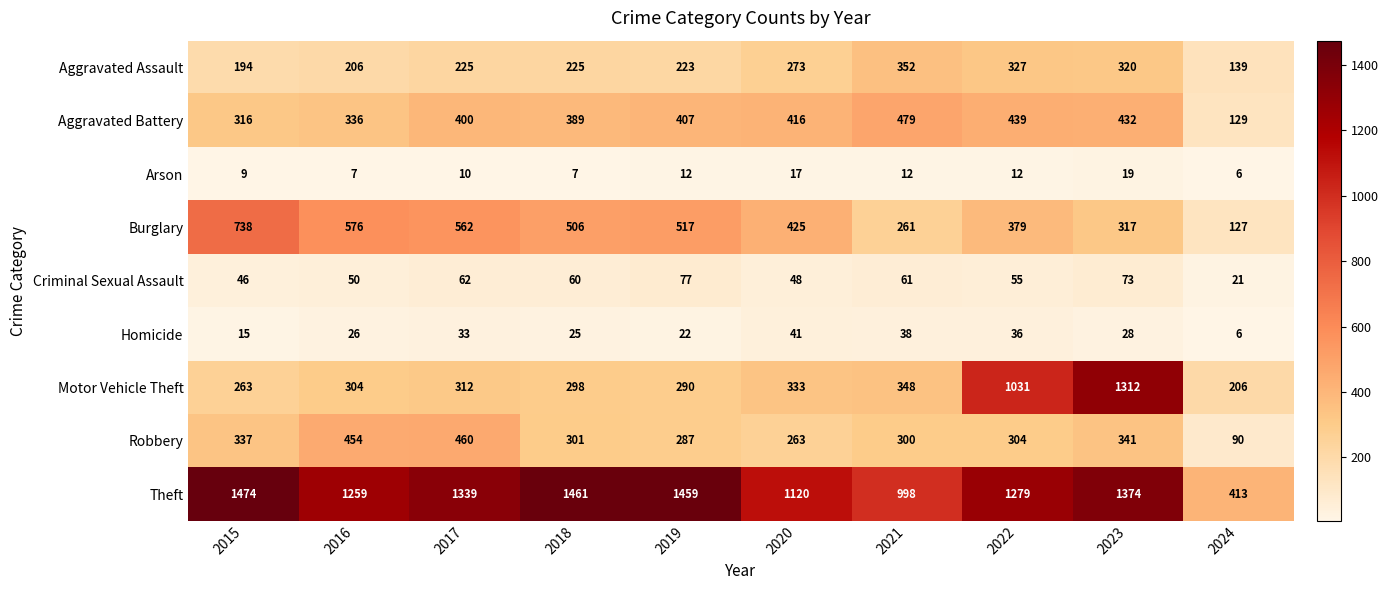

At how many categories does at least one series exceed 595?

9